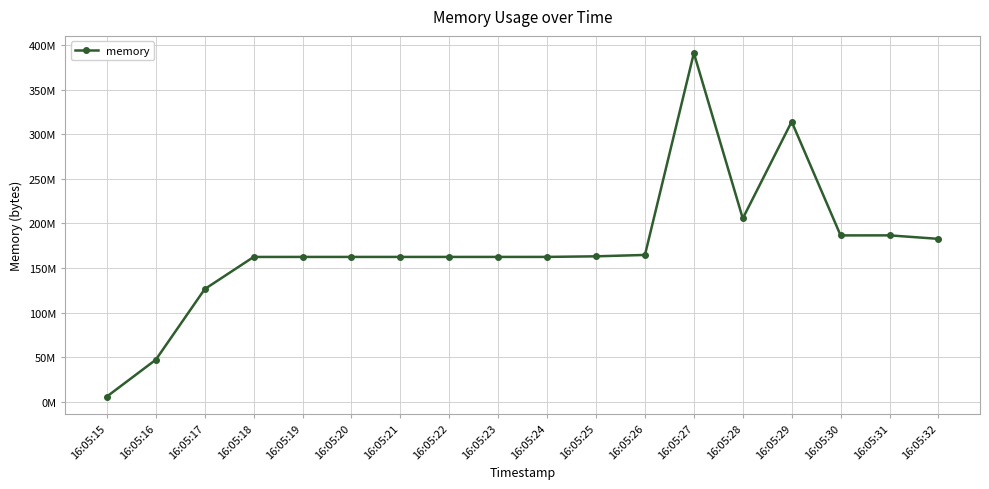

Does the chart have visible grid lines?

Yes